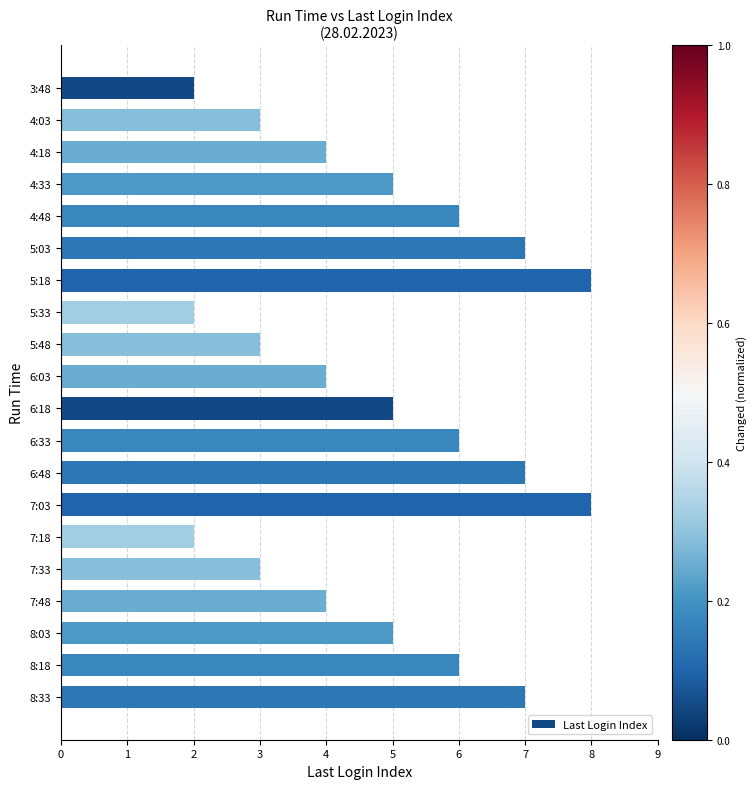

Count the number of categories in the chart.

20